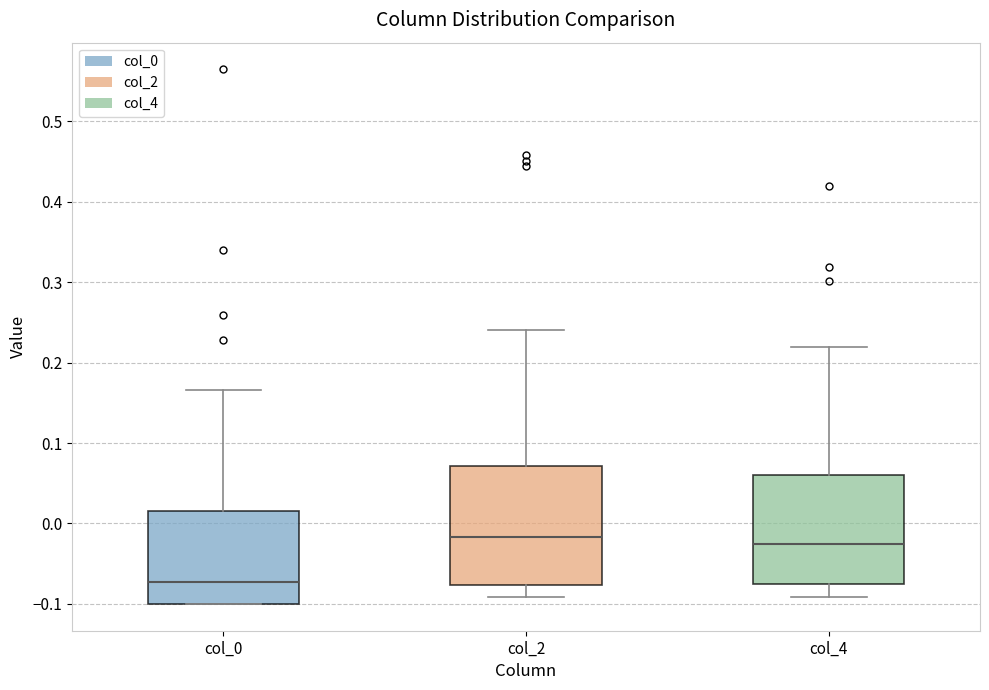

Where does the lower whisker of the box for col_4 end on the y-axis? The values are not printed on the chart, so give them approximately, as read against the axis.

-0.09